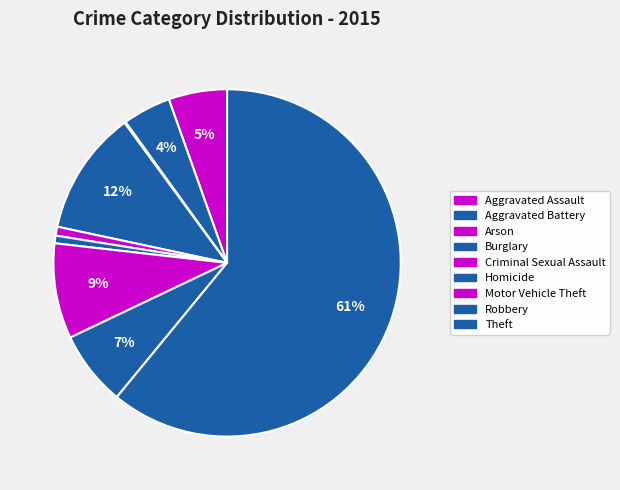

Is there any slice that represents more than half of the pie?

Yes